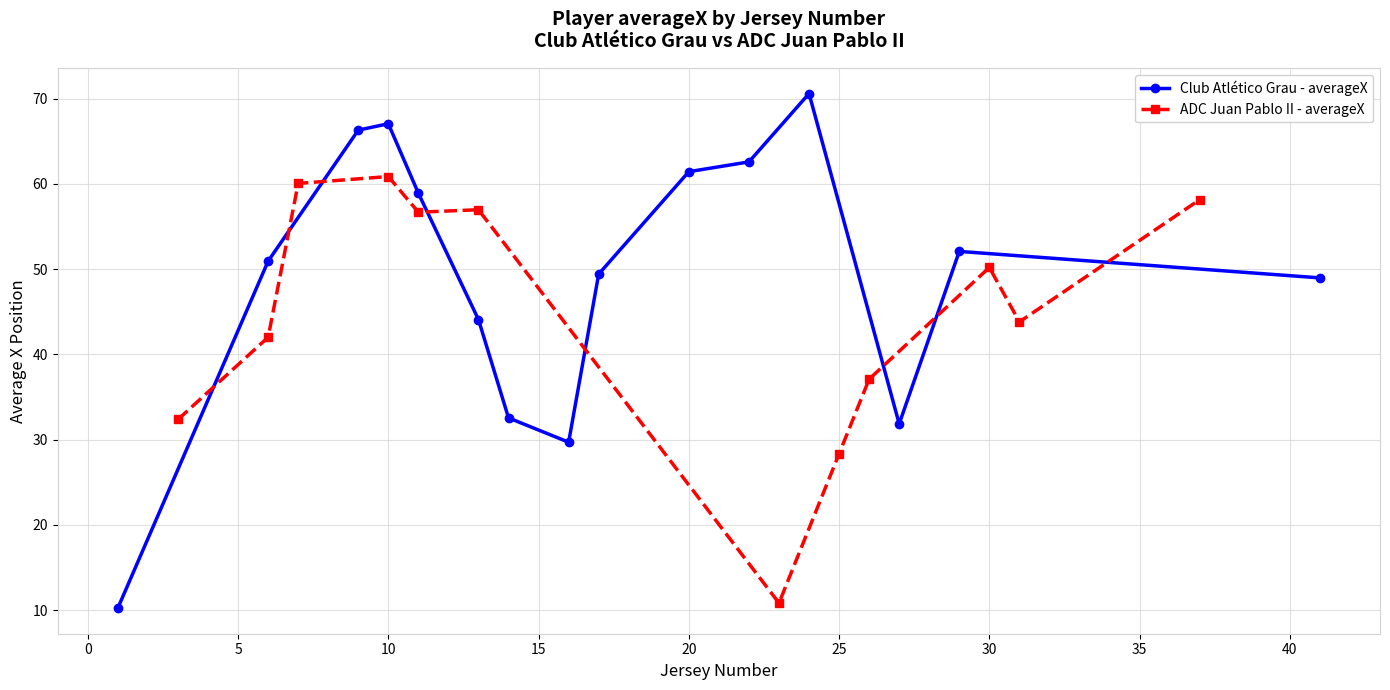

True or false: Club Atlético Grau - averageX has more than 0 interior local peaks.

True